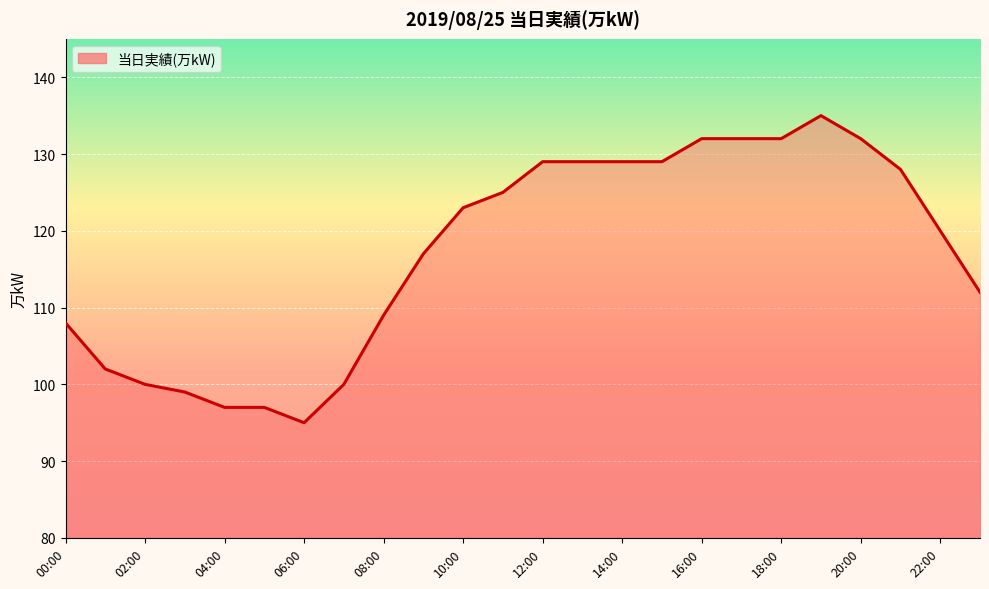

What is the greatest value displayed?

135